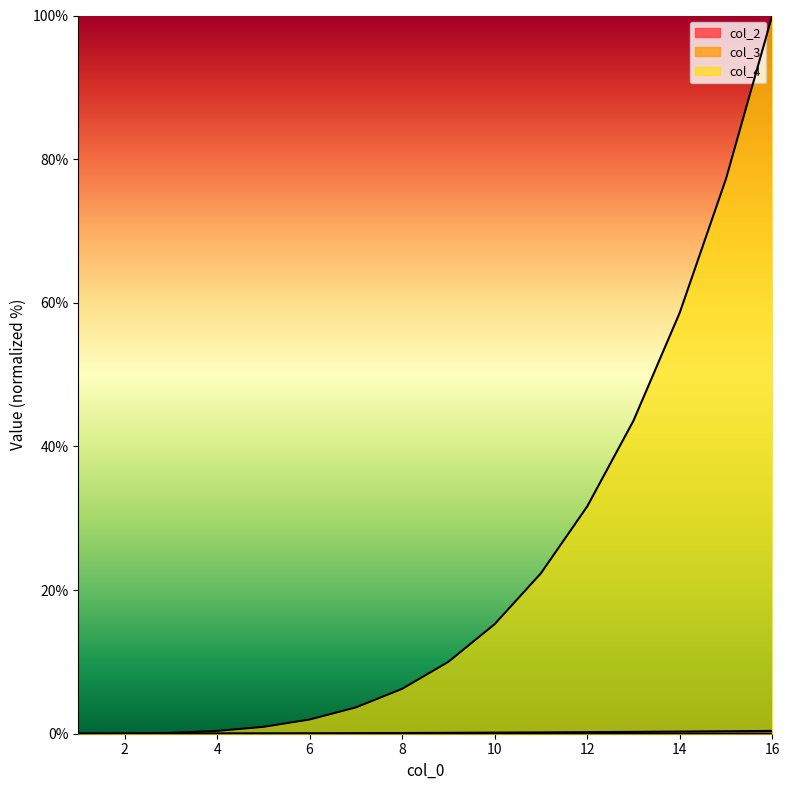

What are all the series names shown in the legend?

col_2, col_3, col_4